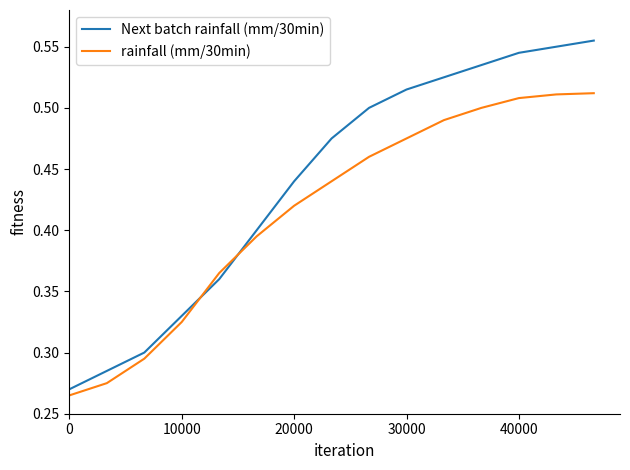

At how many categories does at least one series exceed 0?

15